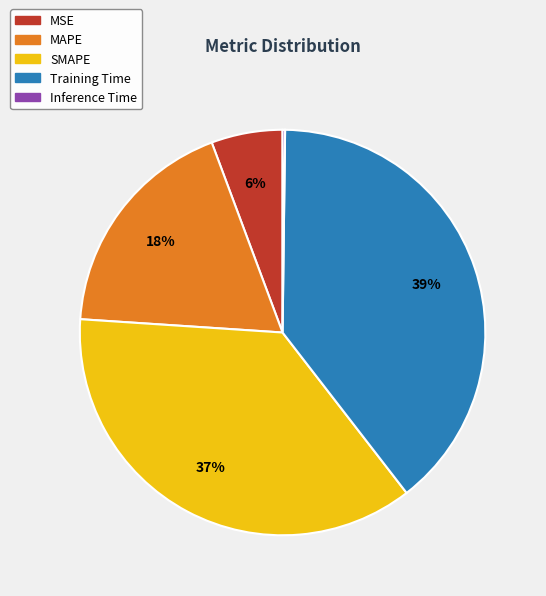

To the nearest percent, what is the difference between the largest and smallest slice percentages?

39%